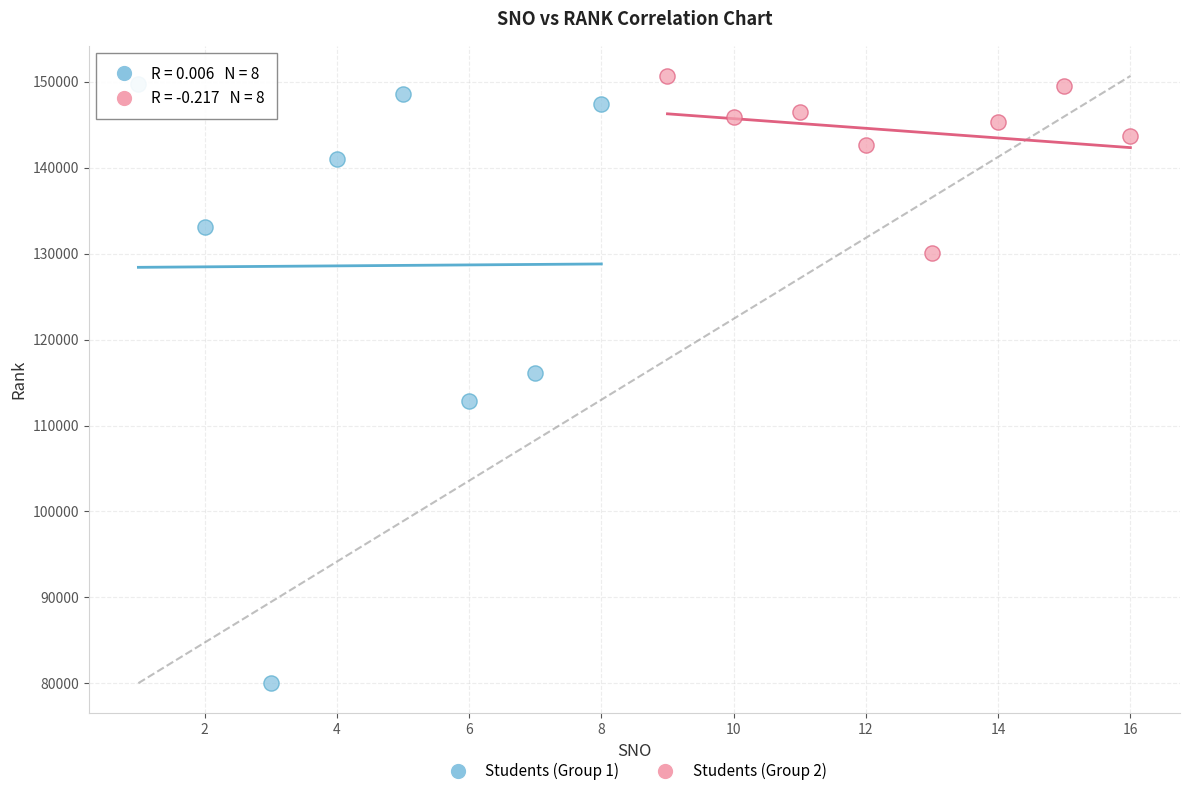

Which series contains the lowest Y value?

Students (Group 1)